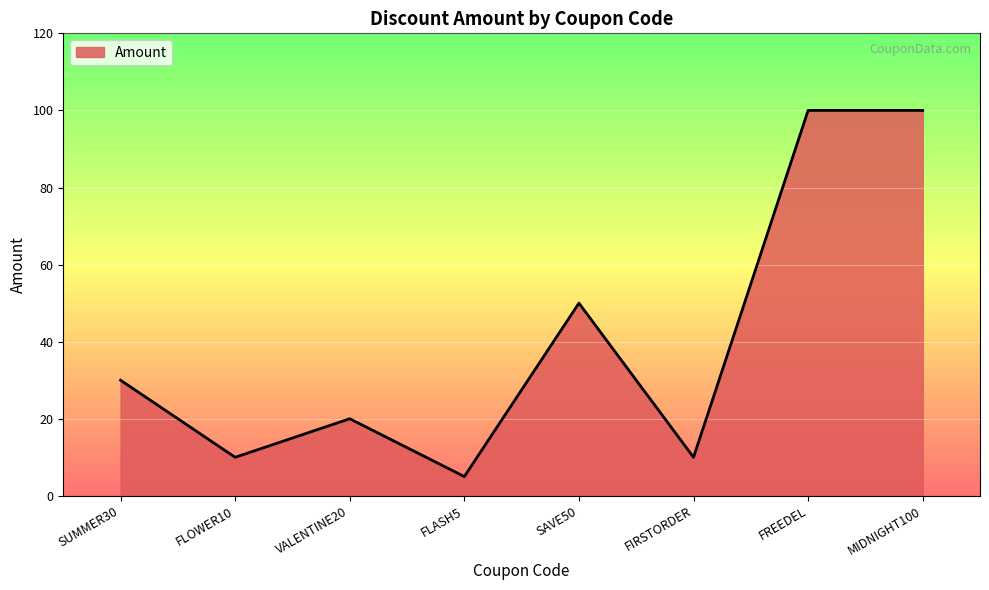

The chart shows a value of 10 at FLOWER10. True or false?

True